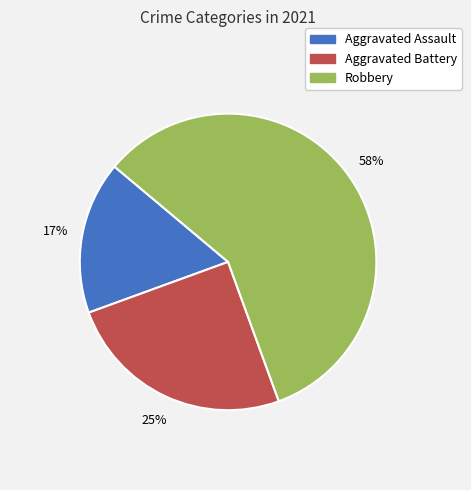

What percentage is the Aggravated Assault slice, to the nearest percent?

17%